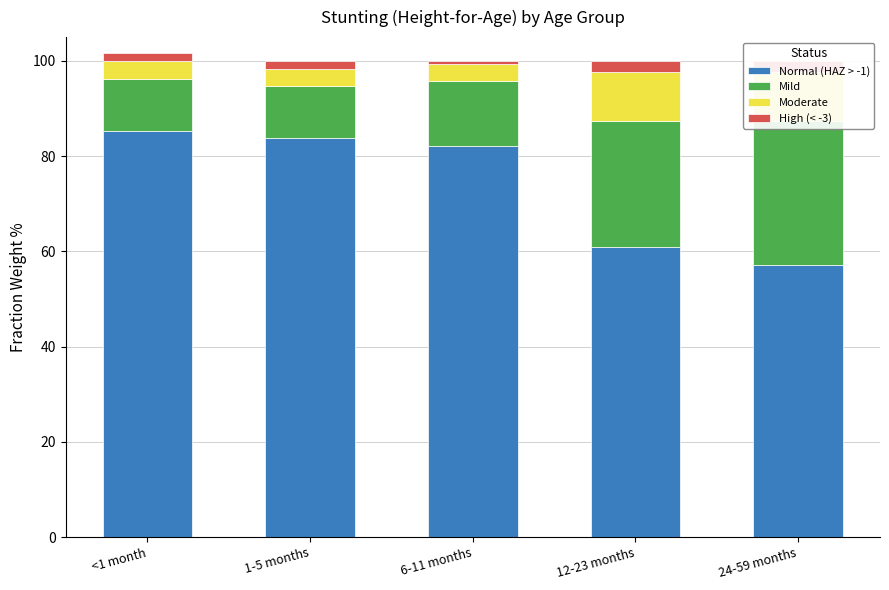

Rank the series at 24-59 months from highest to lowest value.

Normal (HAZ > -1), Mild, Moderate, High (< -3)